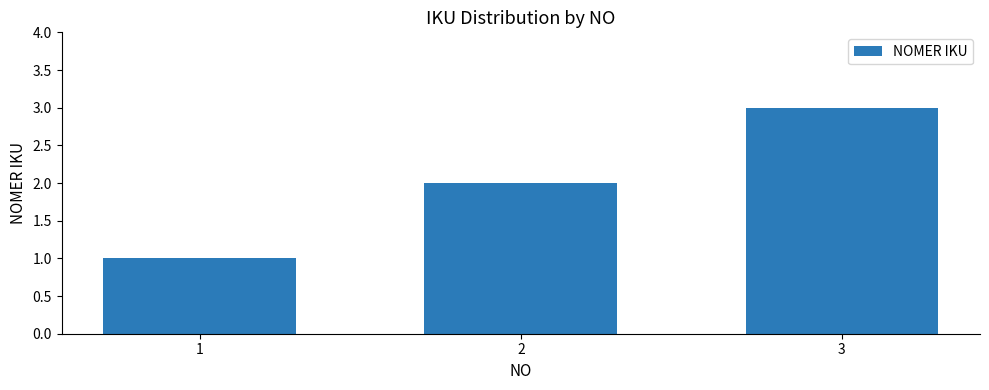

Which category has the highest value across all series?

3